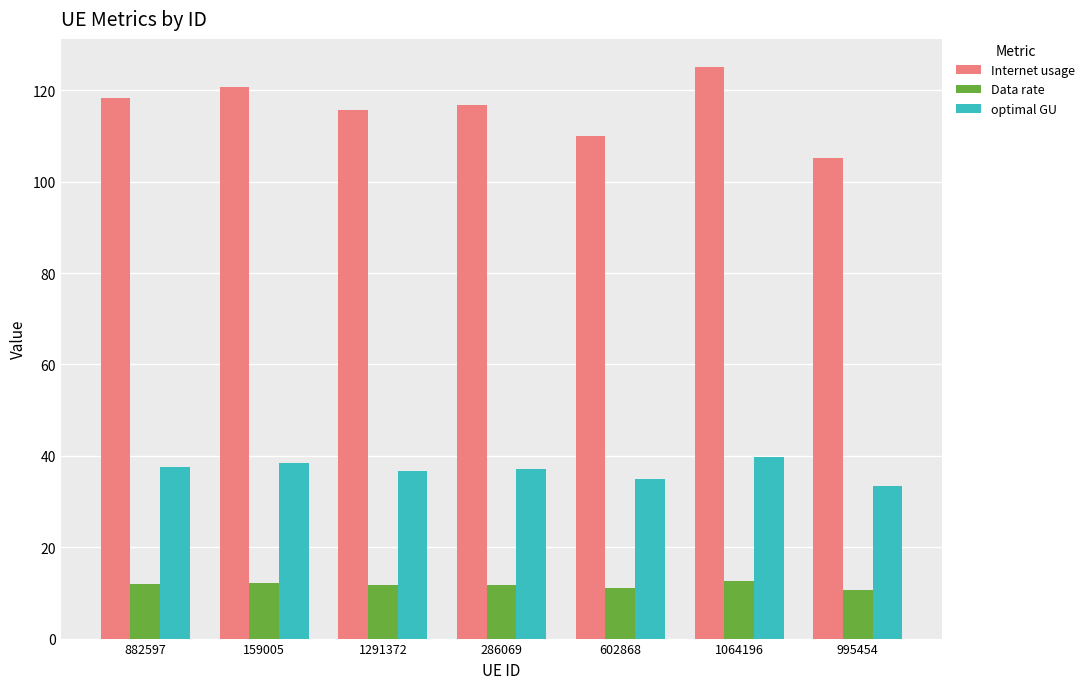

What is the difference between the Internet usage values at 286069 and 602868?

6.8